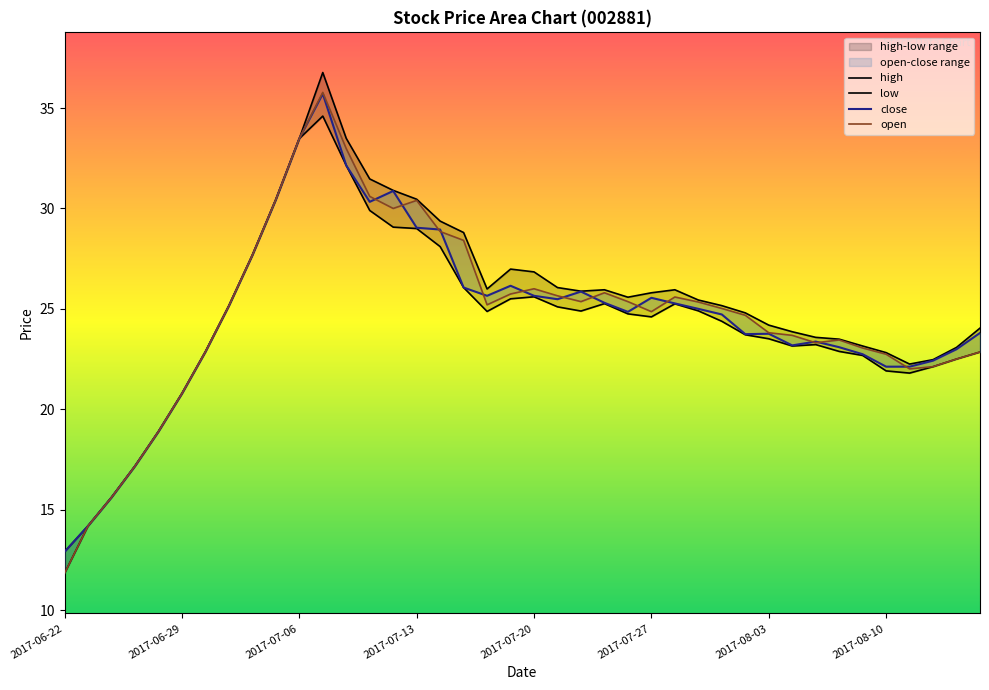

What is the sum of all close values?

985.0